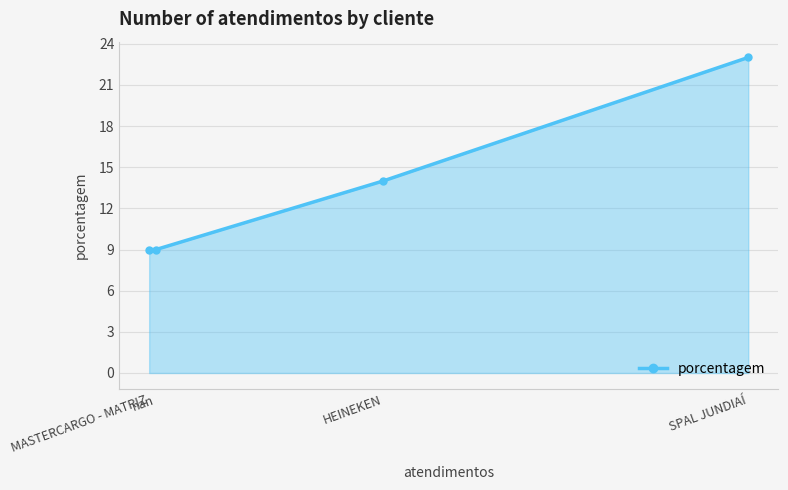

How many lines are shown in the chart?

1